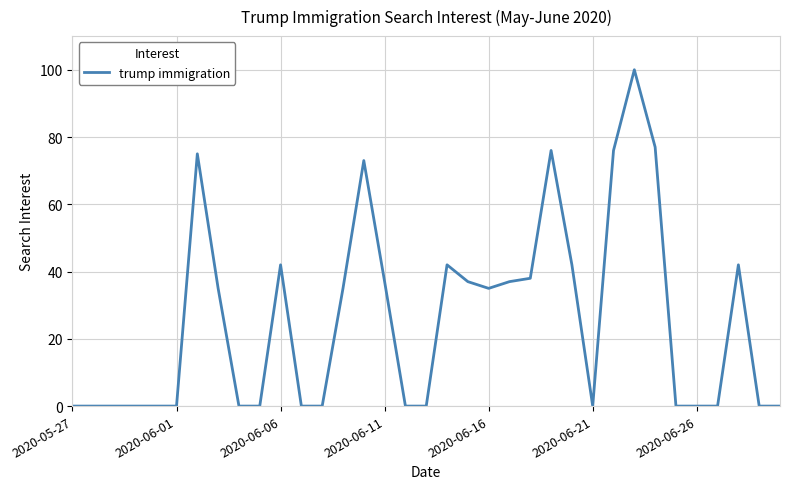

What is the difference between the maximum and minimum values?

100